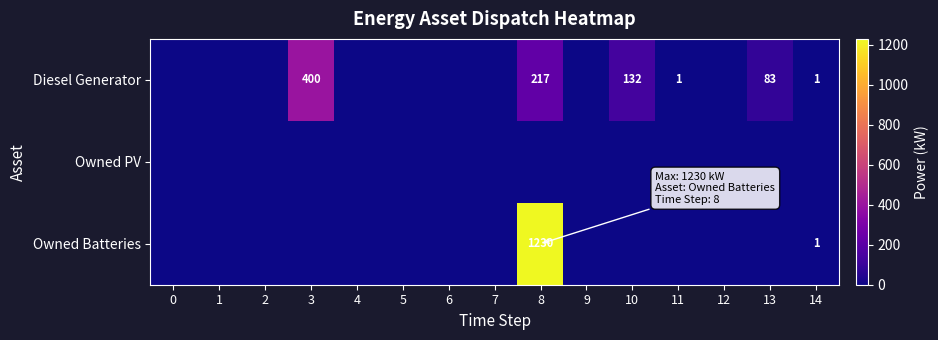

Which series has the largest total across all categories?

Owned Batteries